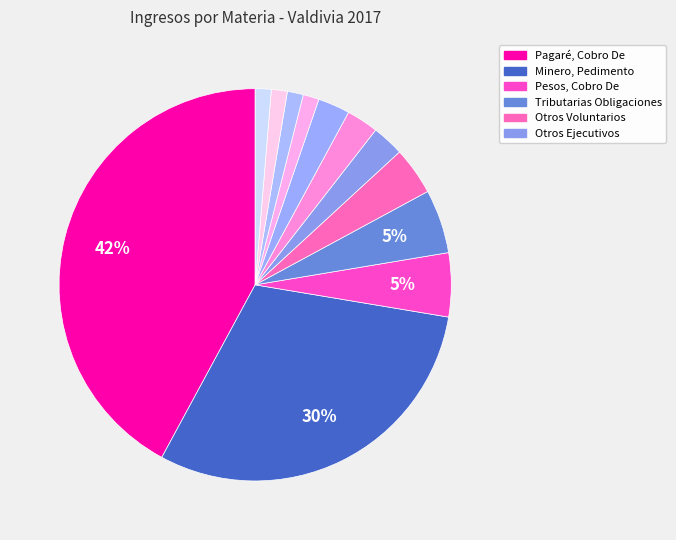

How many slices are in this pie chart?

12